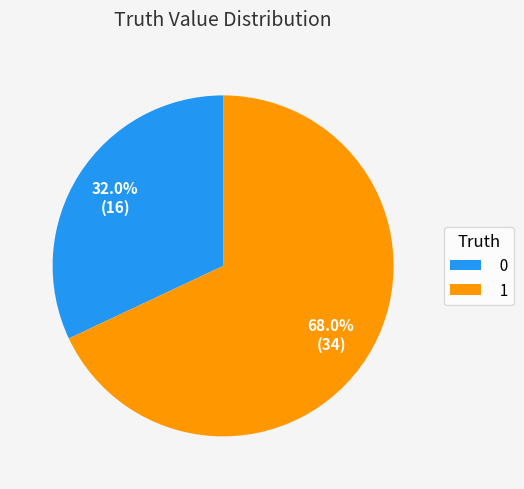

Which category accounts for the majority?

1